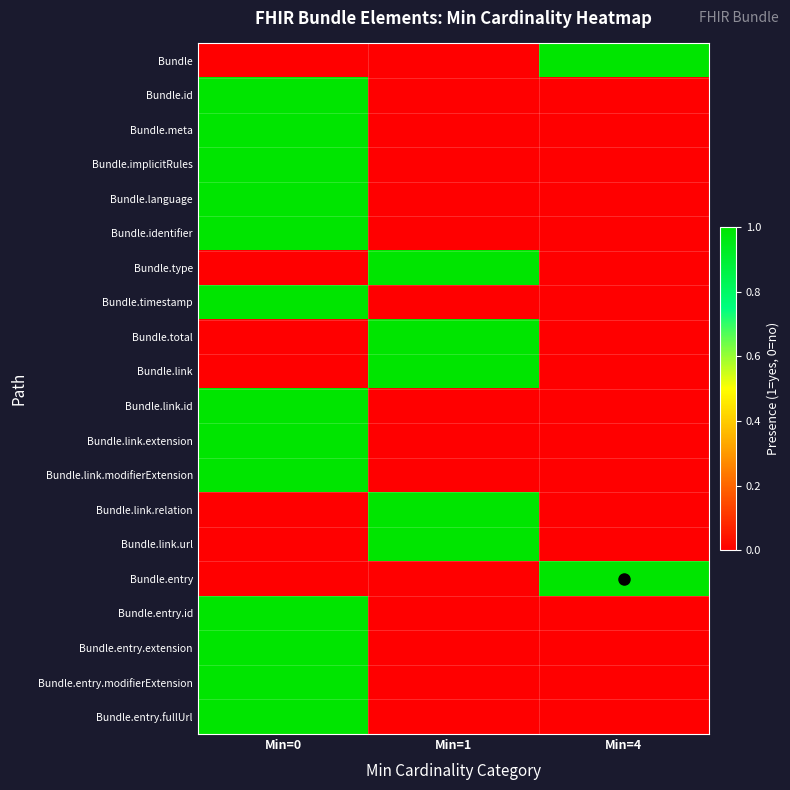

How many data points does each series have?

3